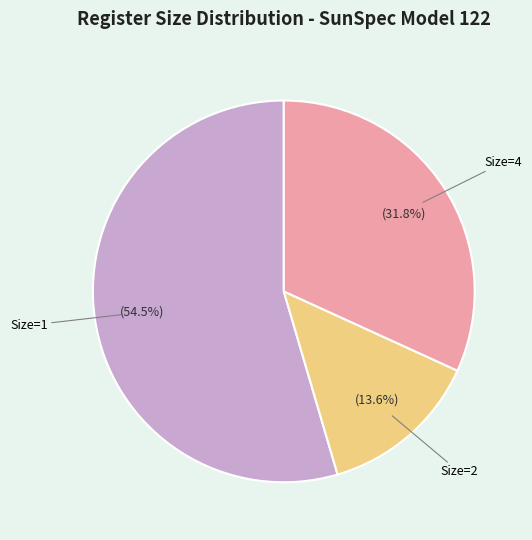

Is there any slice that represents more than half of the pie?

Yes